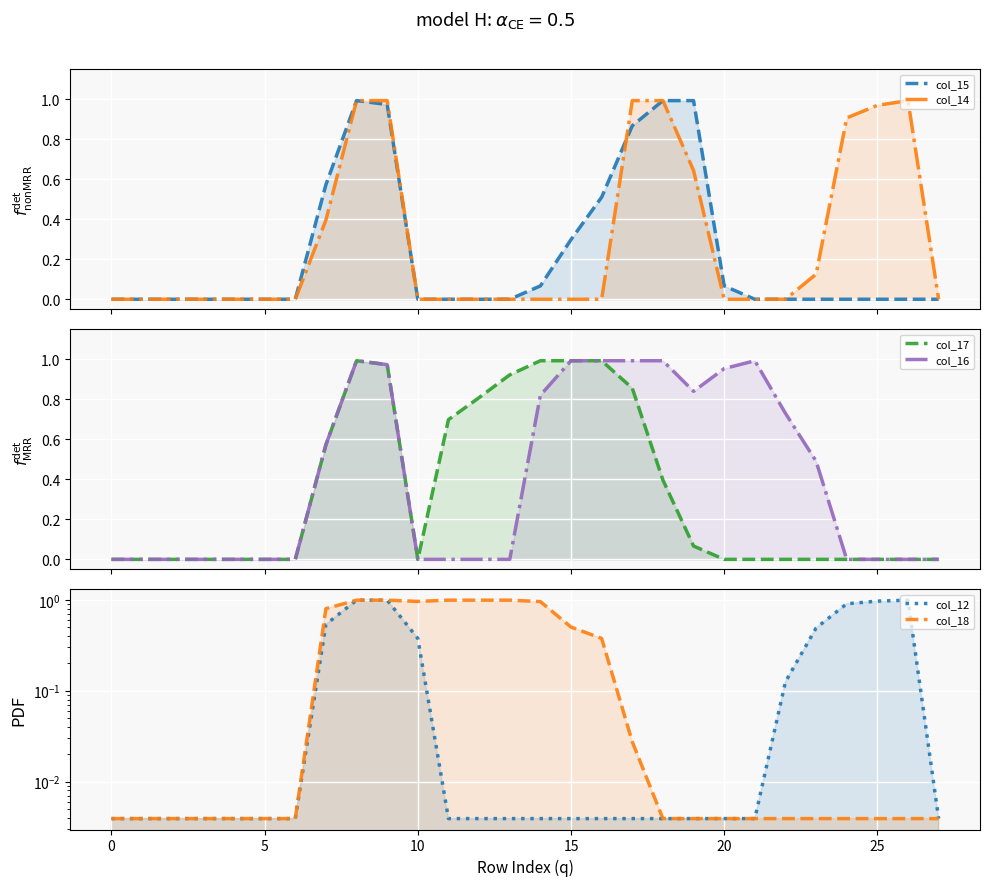

True or false: col_15 and col_14 intersect in this chart.

True